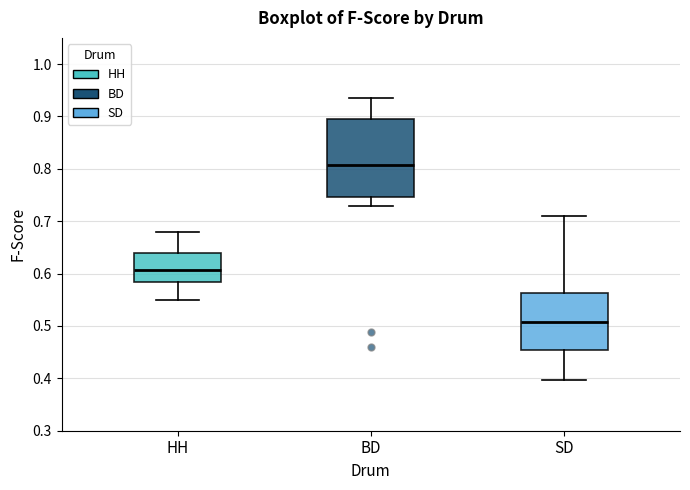

Reading left to right, transcribe this box plot: for each box, give where its median line is, the range the box spans, and where its two whiskers end, as read against the y-axis. The values are not printed on the chart, so give them approximately, as read against the axis.

HH: median 0.61, box 0.58 to 0.64, whiskers 0.55 to 0.68
BD: median 0.81, box 0.75 to 0.90, whiskers 0.73 to 0.94
SD: median 0.51, box 0.45 to 0.56, whiskers 0.40 to 0.71